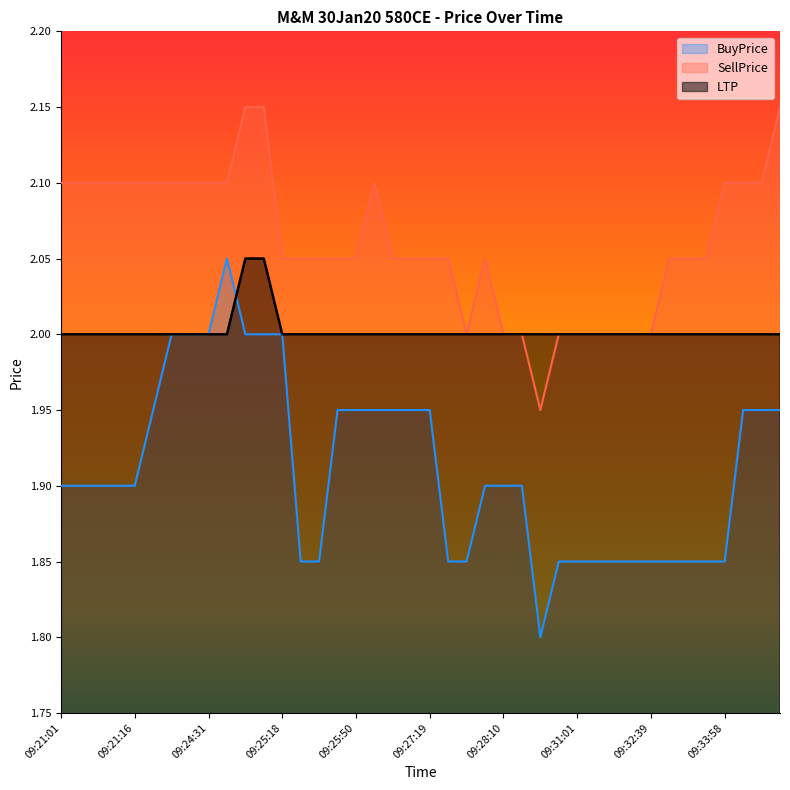

At 09:21:16, list the series in order from largest to smallest.

SellPrice, LTP, BuyPrice